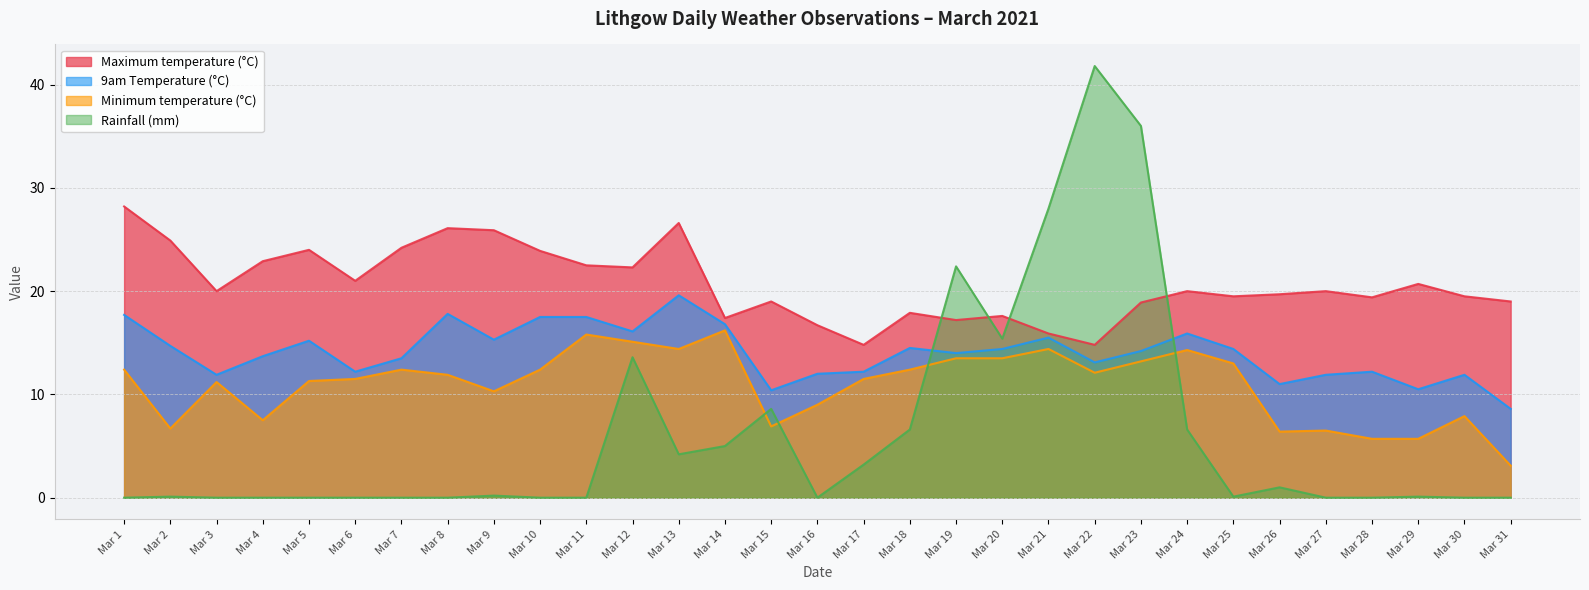

Does the chart display data point markers on the line(s)?

No